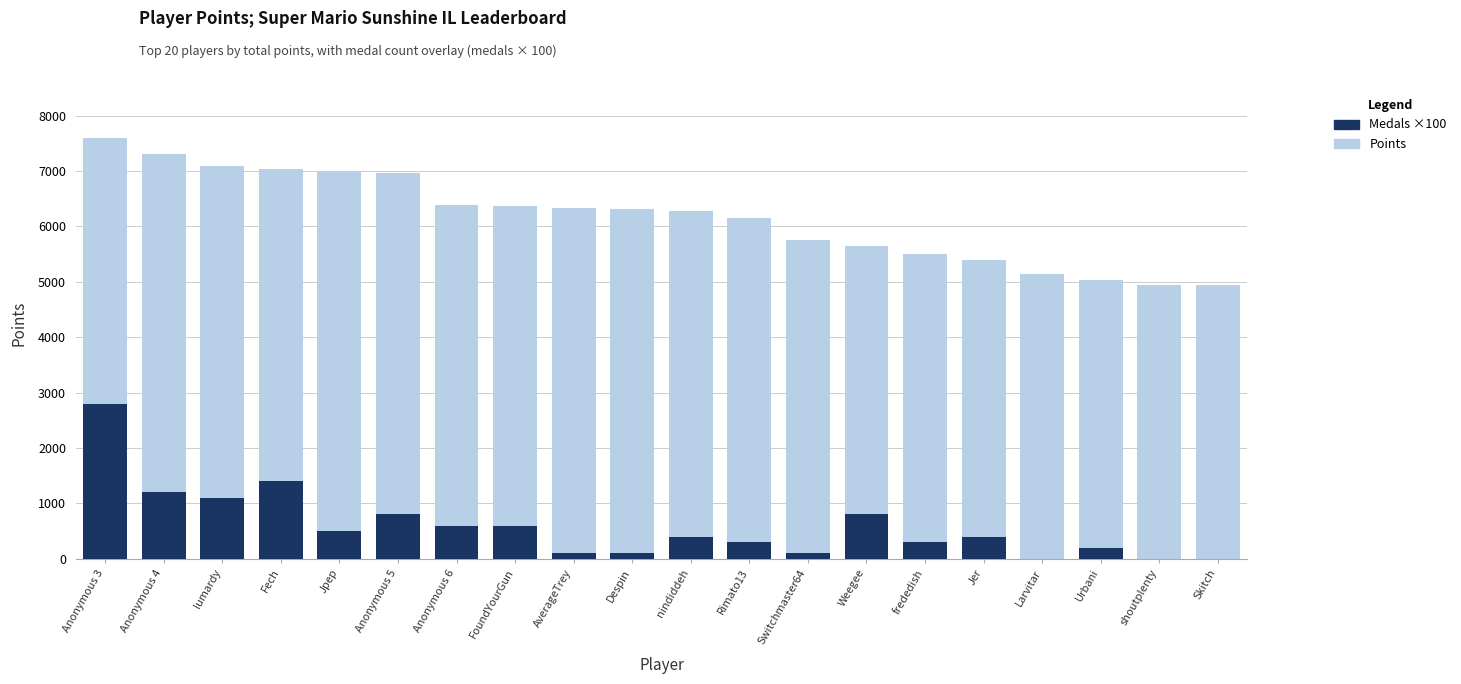

Is it true that Points equals 6846 at Skitch?

False